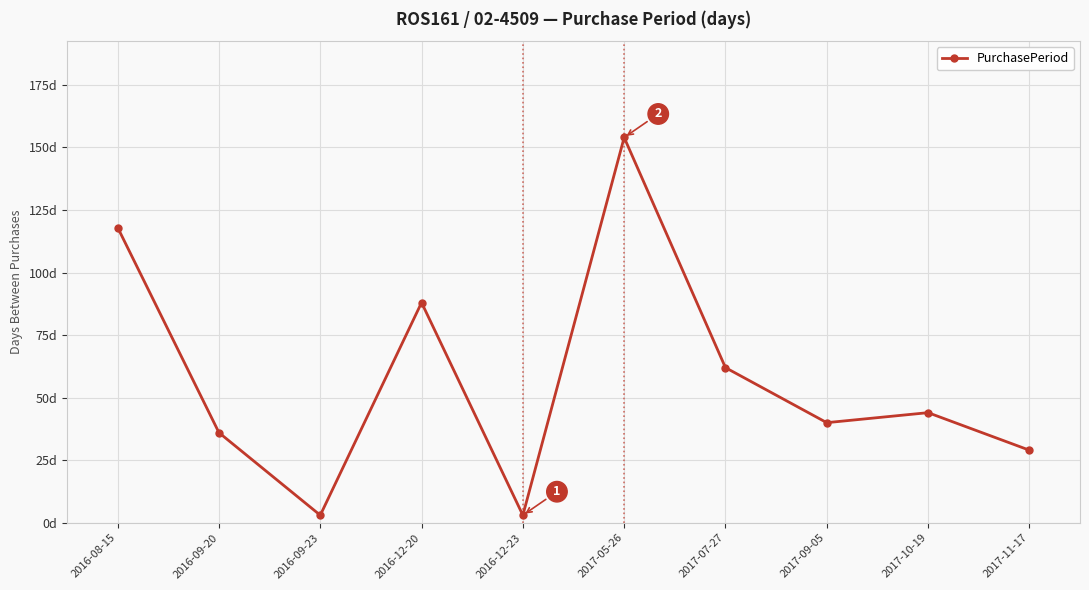

Rank the categories by value from lowest to highest.

2016-09-23, 2016-12-23, 2017-11-17, 2016-09-20, 2017-09-05, 2017-10-19, 2017-07-27, 2016-12-20, 2016-08-15, 2017-05-26